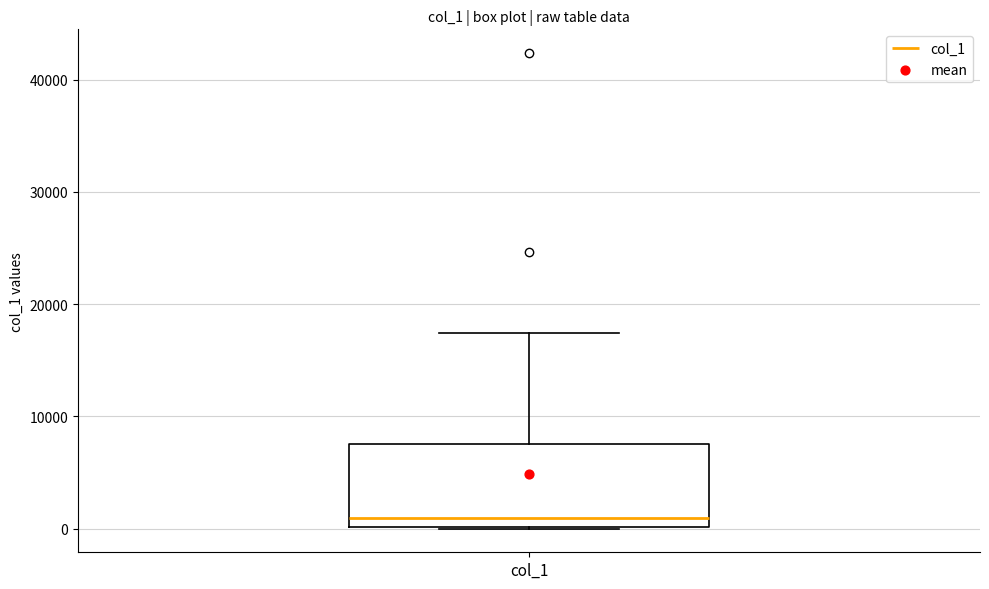

Transcribe this box plot: give where the median line is, the range the box spans, and where the two whiskers end, as read against the y-axis. The values are not printed on the chart, so give them approximately, as read against the axis.

median 1000, box 0 to 8000, whiskers 0 to 17000